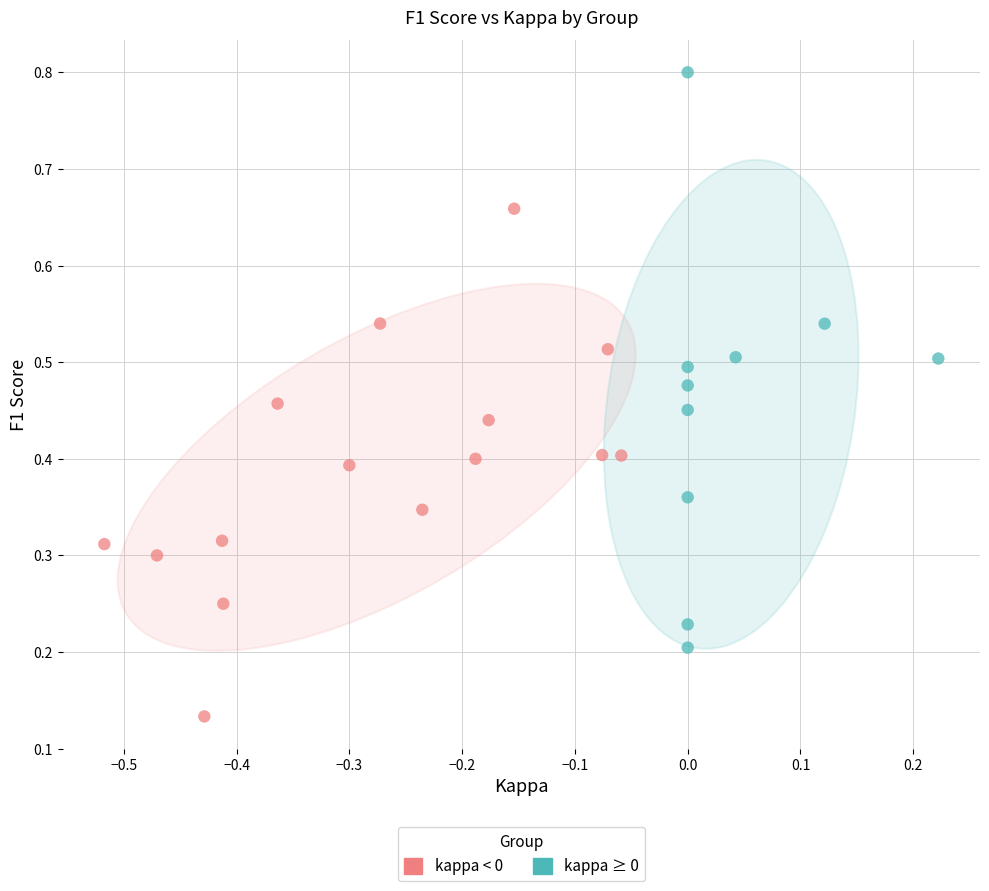

Which series reaches the maximum Y coordinate?

kappa ≥ 0